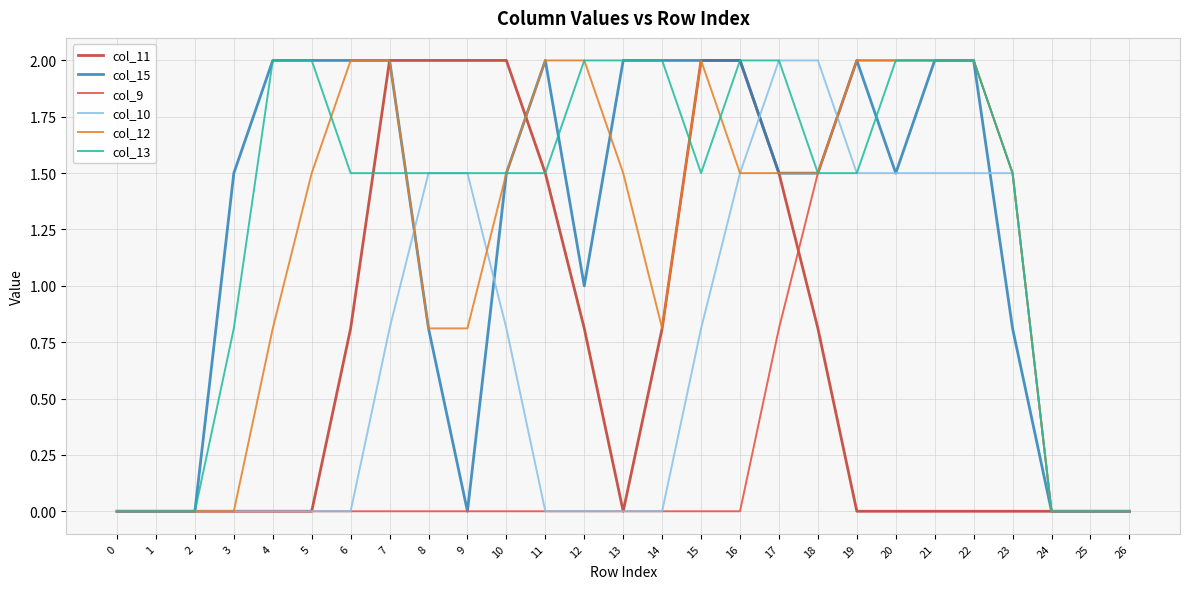

Is it true that col_13 equals 2.3 at 19?

False